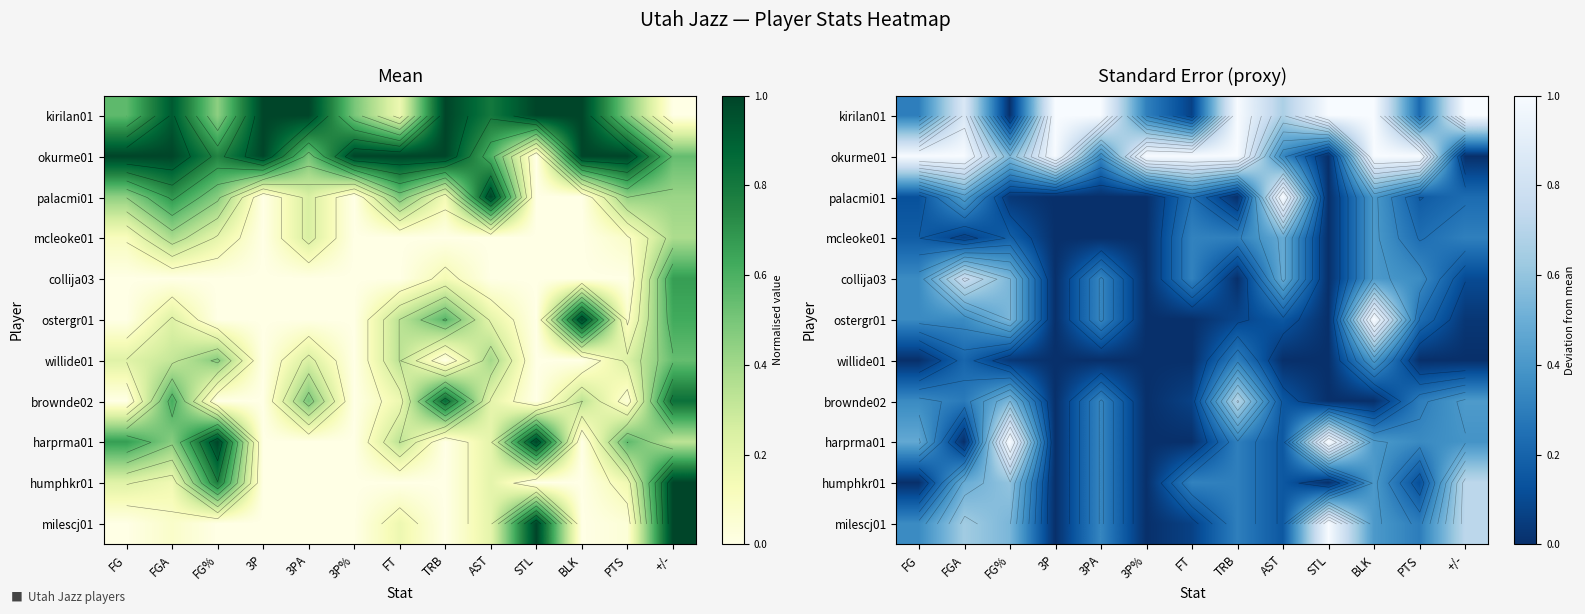

List the labels in order of mcleoke01 value, smallest first.

3P, 3PA, 3P%, STL, FGA, FG, FG%, PTS, TRB, +/-, FT, BLK, AST